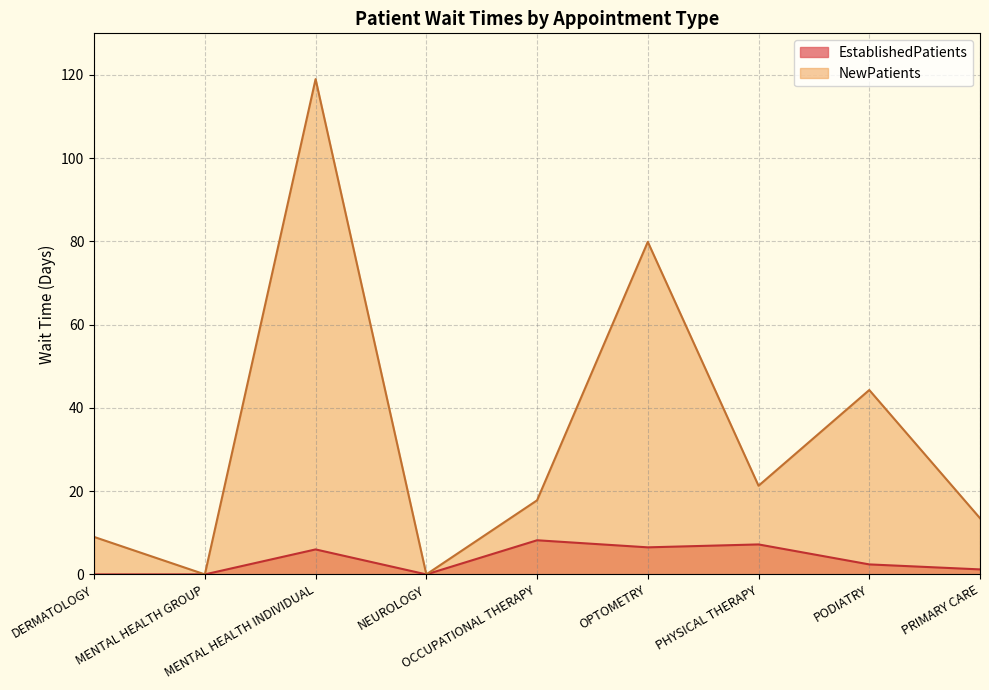

The value of EstablishedPatients at PHYSICAL THERAPY is 7.2. True or false?

True